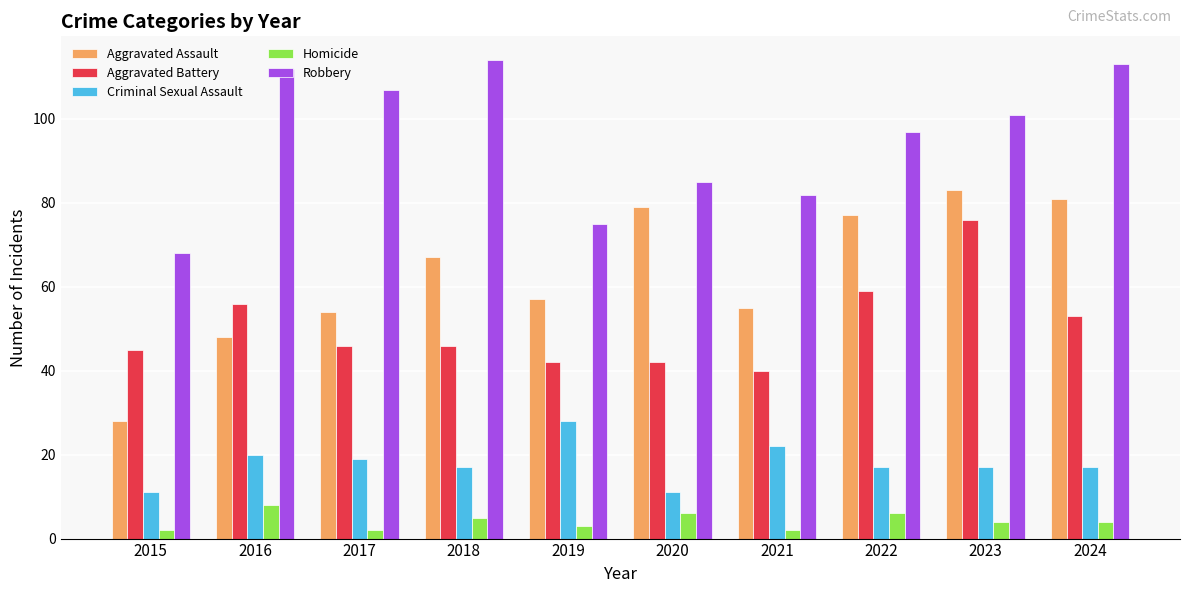

How many bars are there in total?

50